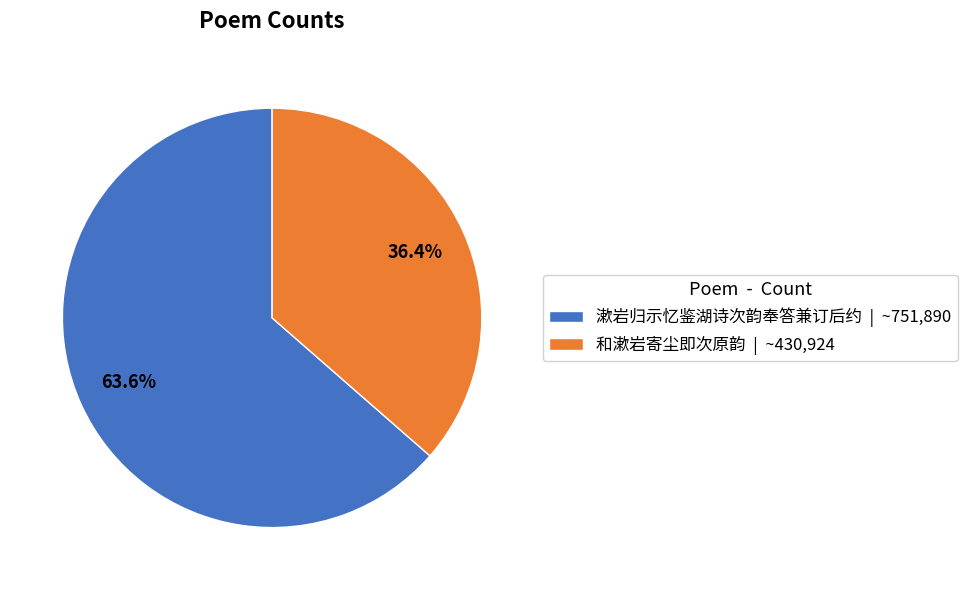

What is the majority slice?

漱岩归示忆鉴湖诗次韵奉答兼订后约